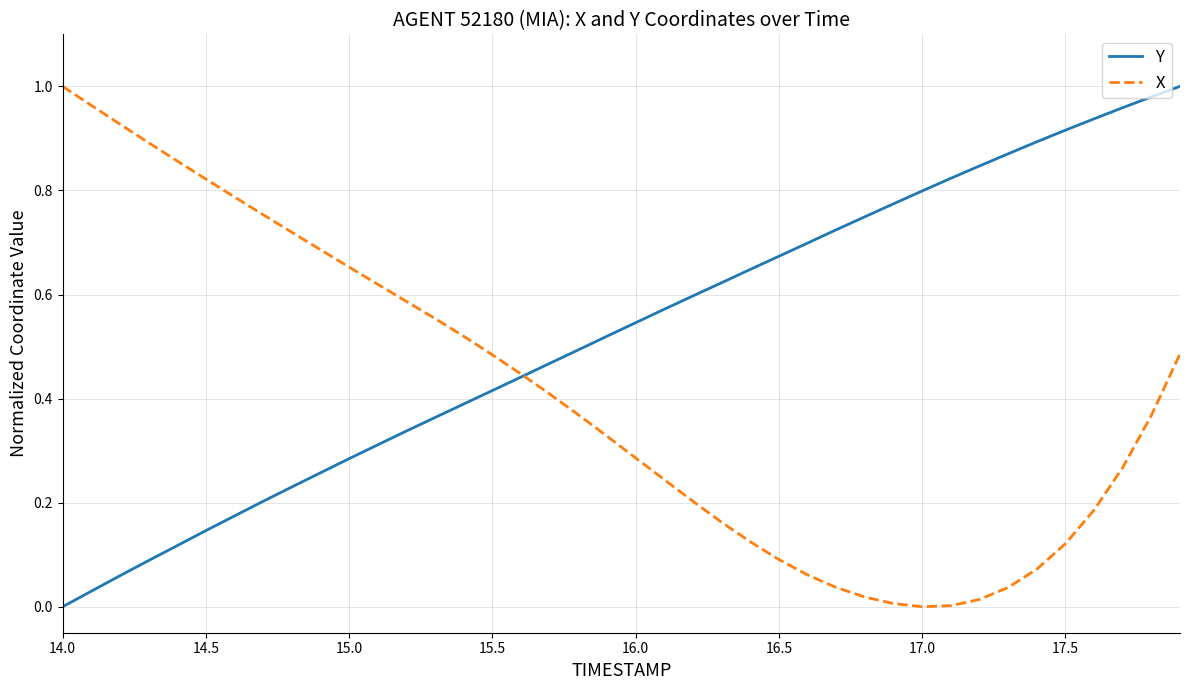

Which series has the largest total across all categories?

Y